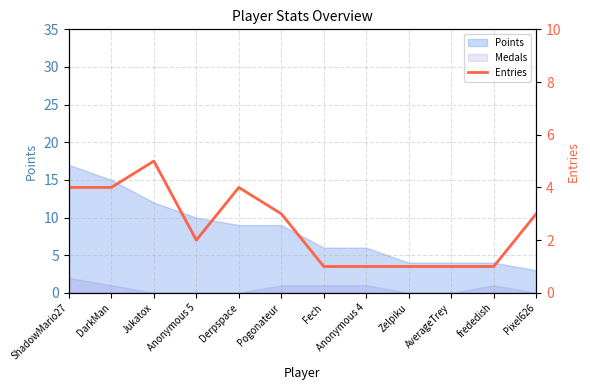

What is the value of the 7th point from the left?

1